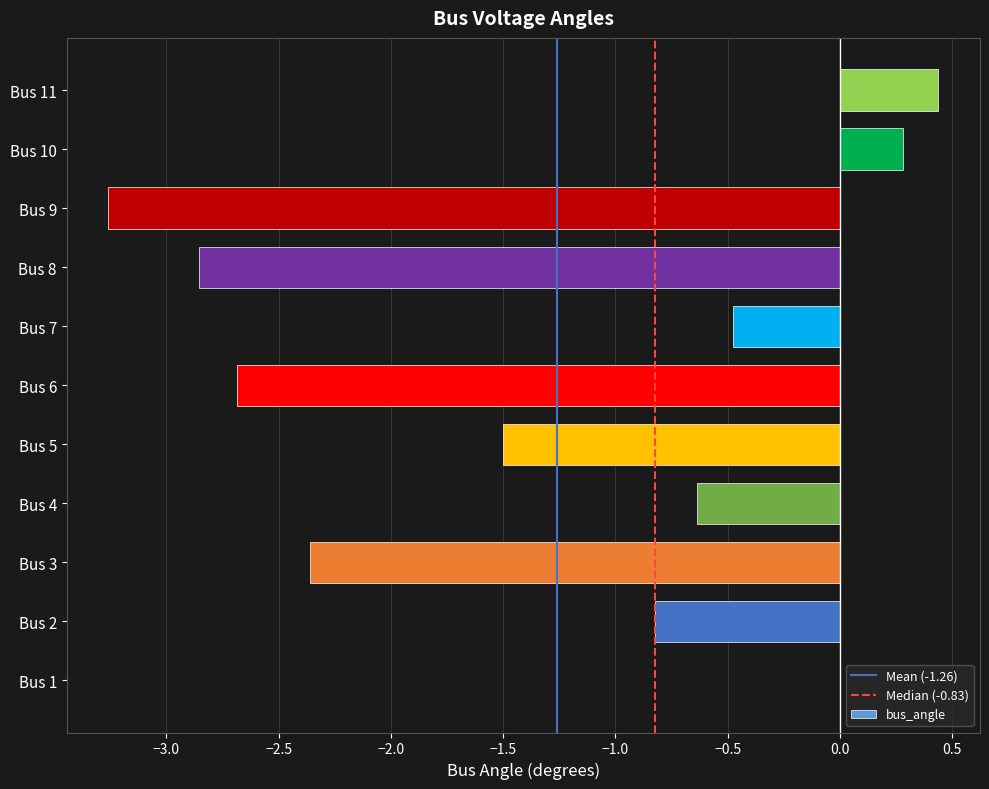

How many distinct data groups are displayed?

1